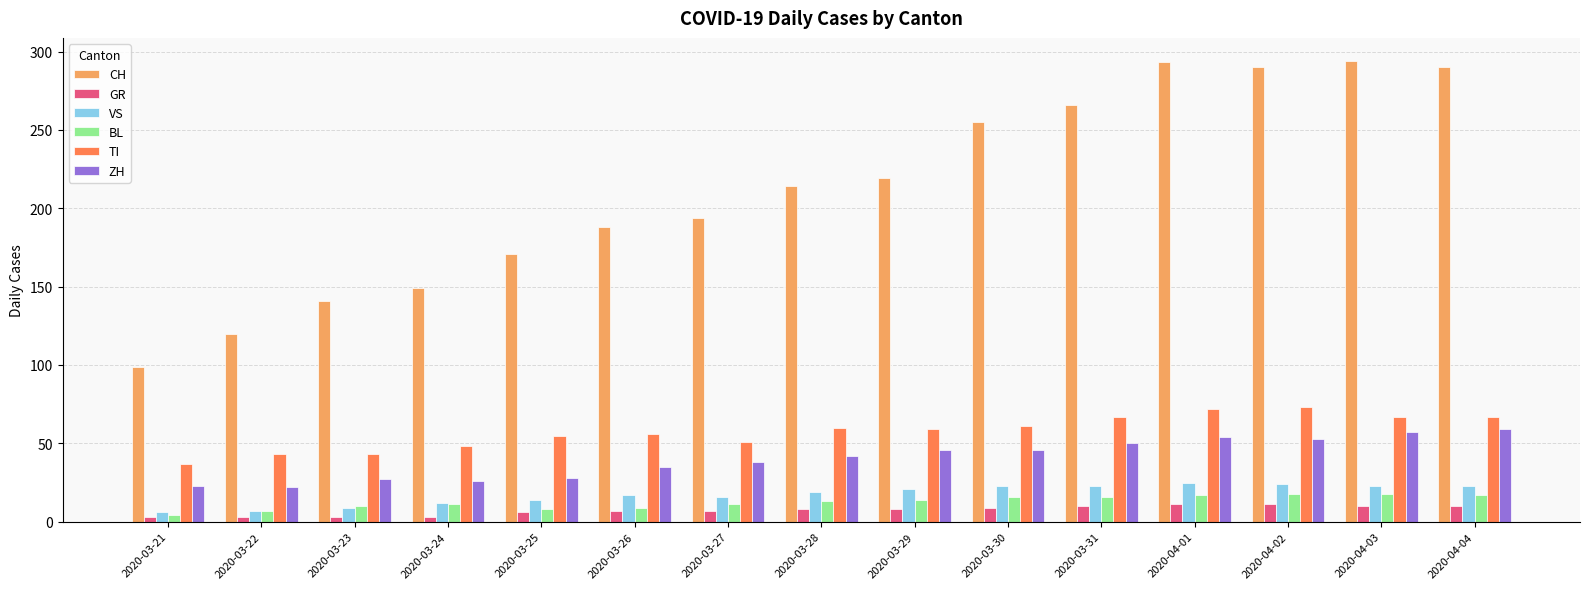

Does the chart contain any negative values?

No